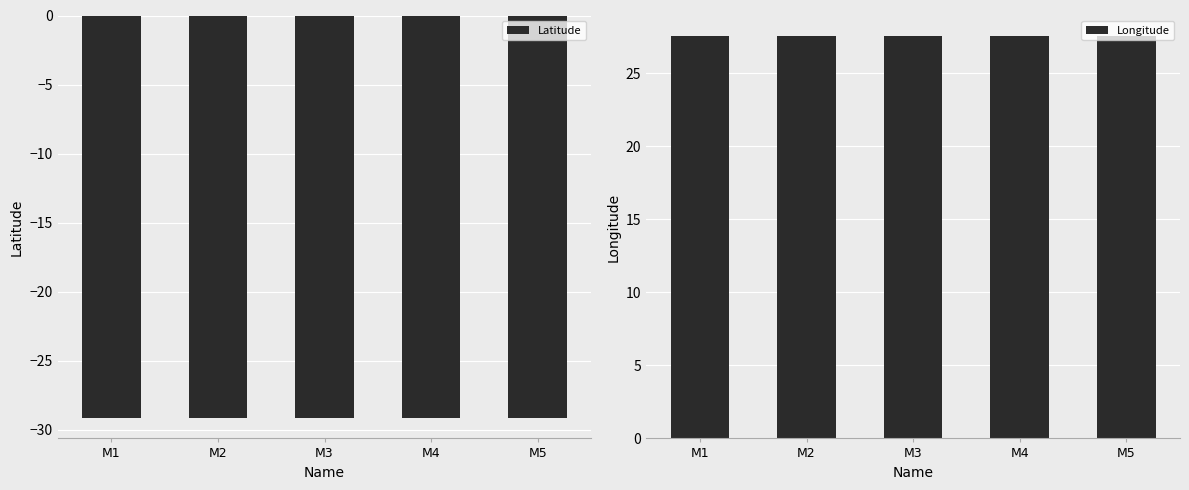

List the series in order of their overall mean, lowest first.

Latitude, Longitude